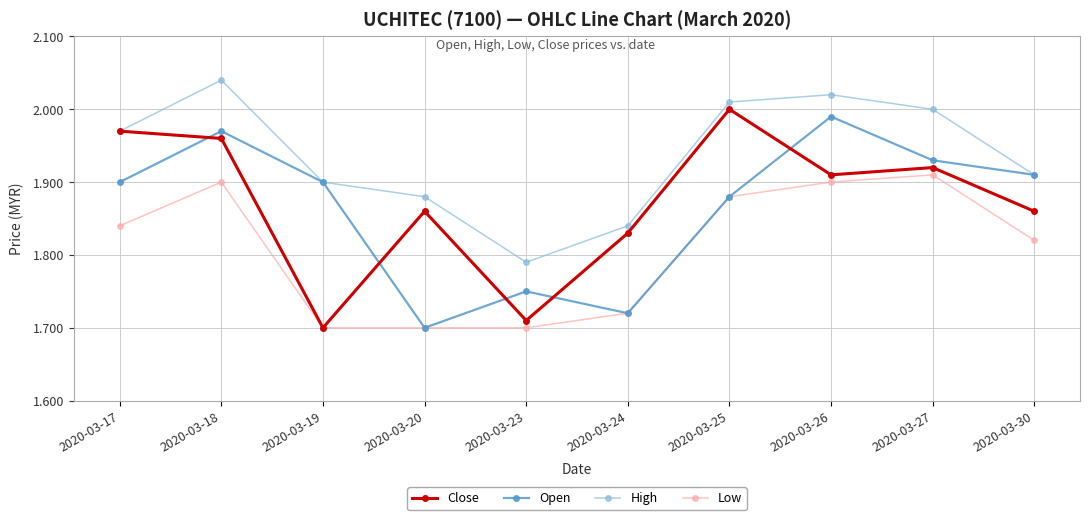

List the labels in order of High value, smallest first.

2020-03-23, 2020-03-24, 2020-03-20, 2020-03-19, 2020-03-30, 2020-03-17, 2020-03-27, 2020-03-25, 2020-03-26, 2020-03-18